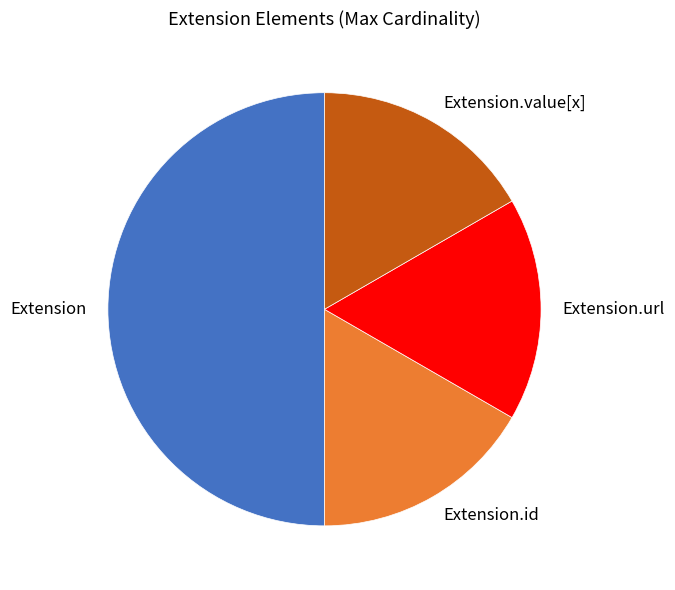

Is the sum of Extension.url and Extension.value[x] greater than half?

No